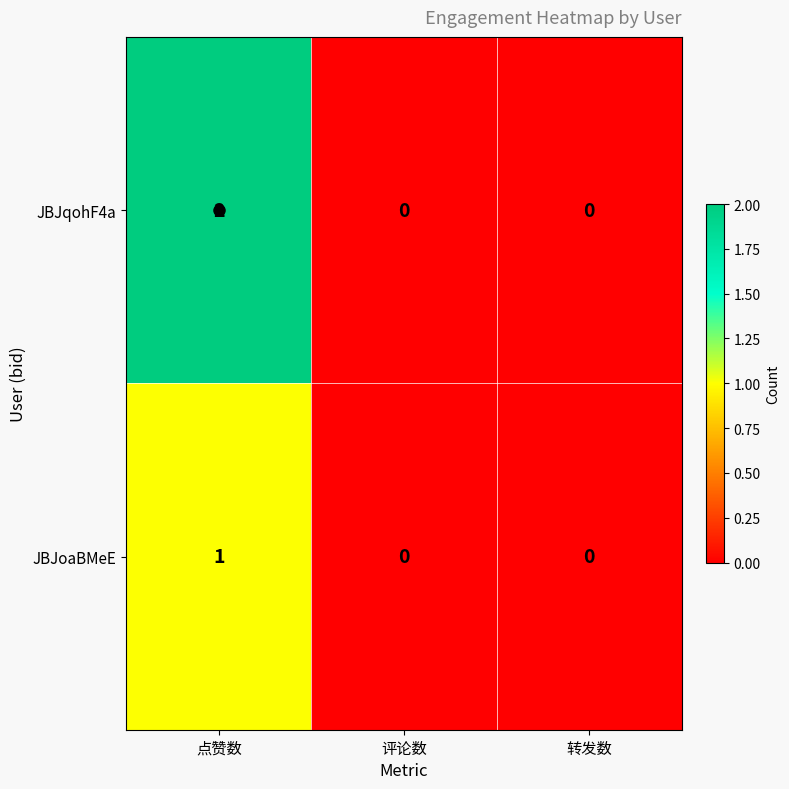

True or false: JBJqohF4a has a value of -1 at 评论数.

False